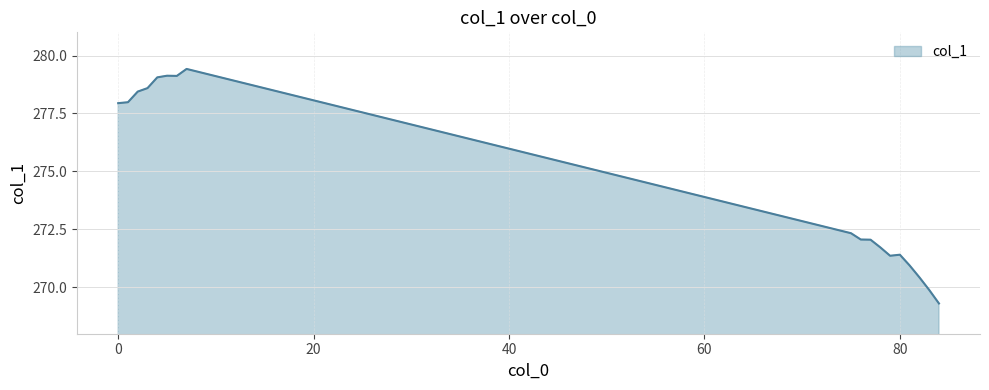

What is the minimum value shown in the chart?

269.3